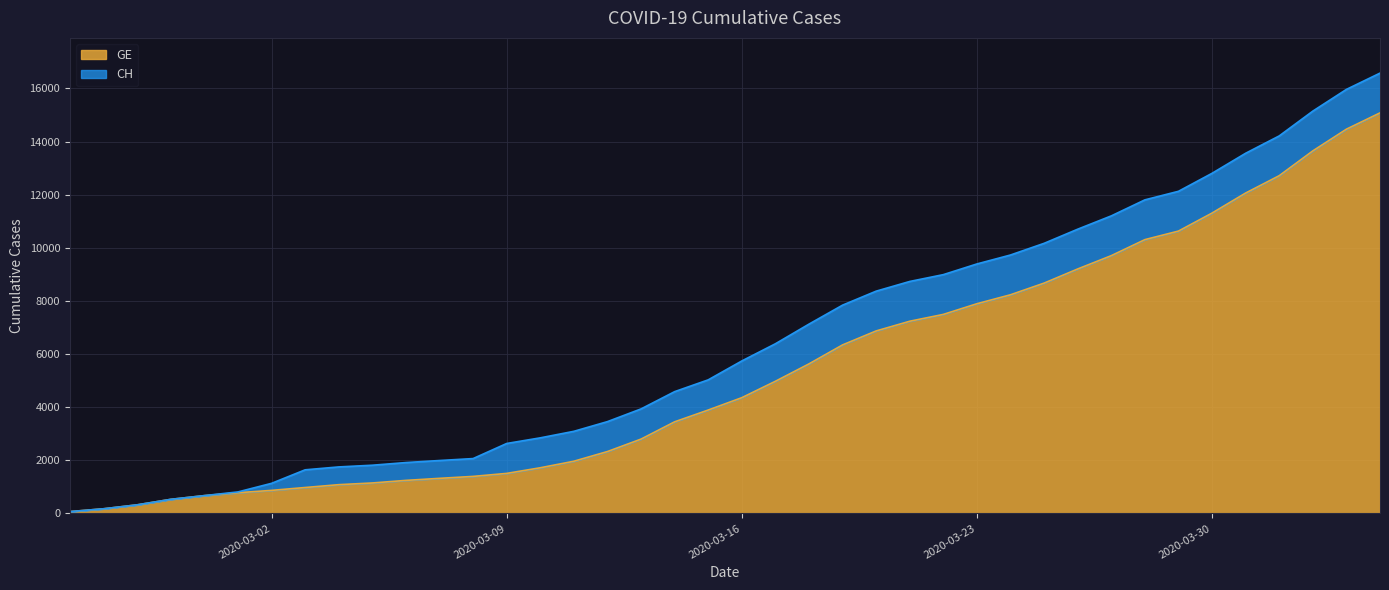

What is the difference between the CH values at 2020-03-21 and 2020-03-14?

4147